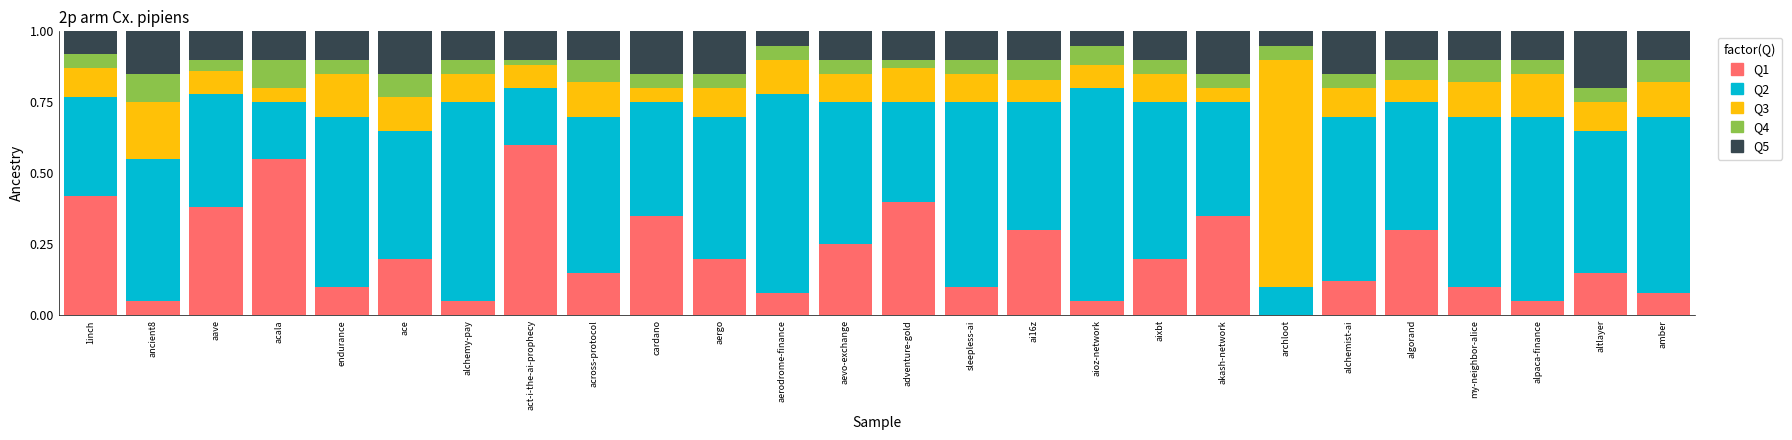

Which category has the highest value in the Q1 series?

act-i-the-ai-prophecy